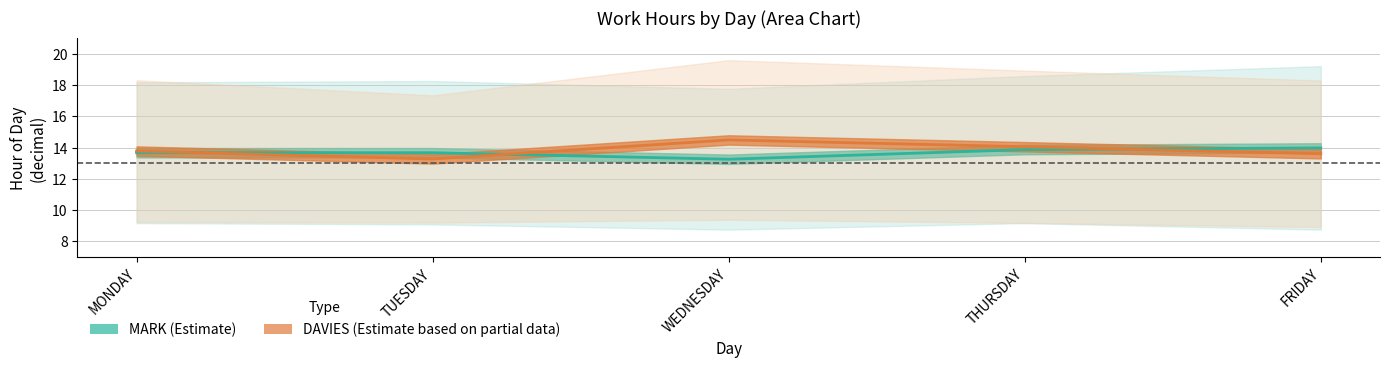

Between which two adjacent categories do MARK (Estimate) and DAVIES (Estimate based on partial data) first intersect?

MONDAY and TUESDAY